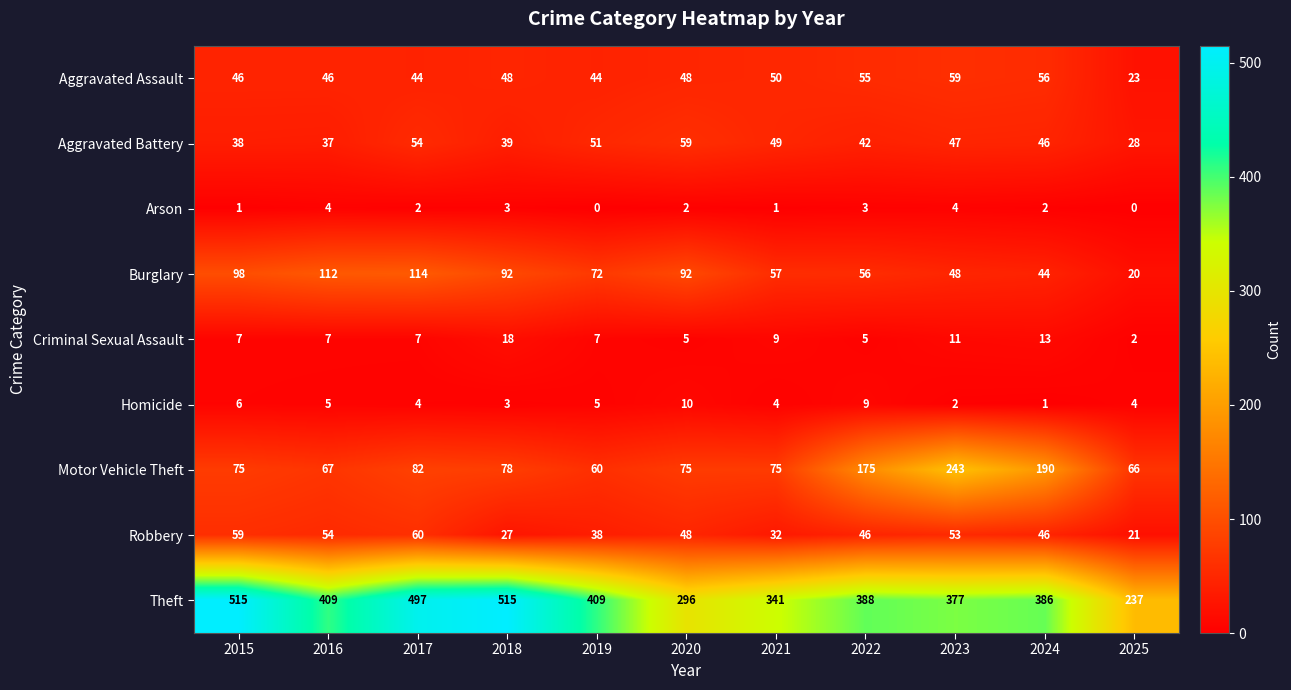

At which category is the sum across all series the highest?

2017